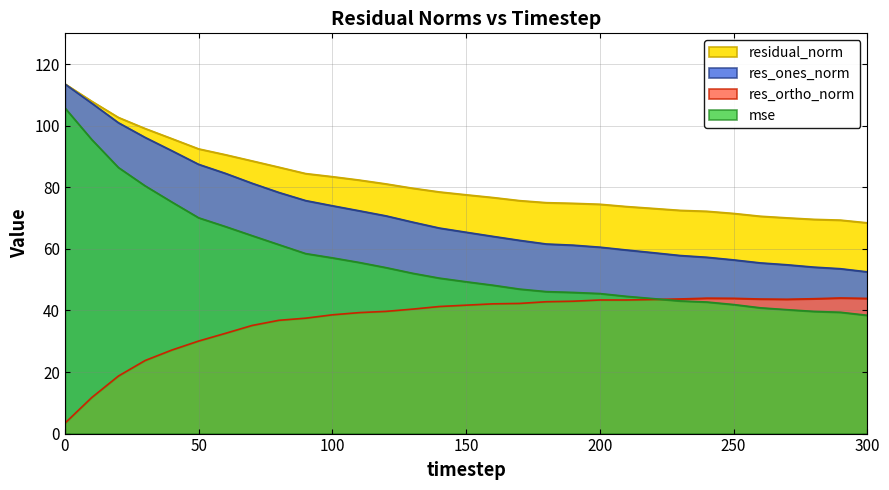

What is the maximum value for res_ones_norm?

113.5